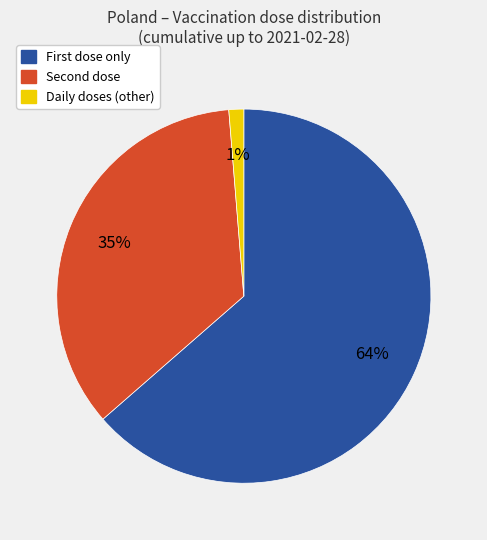

Count the number of slices in the pie.

3